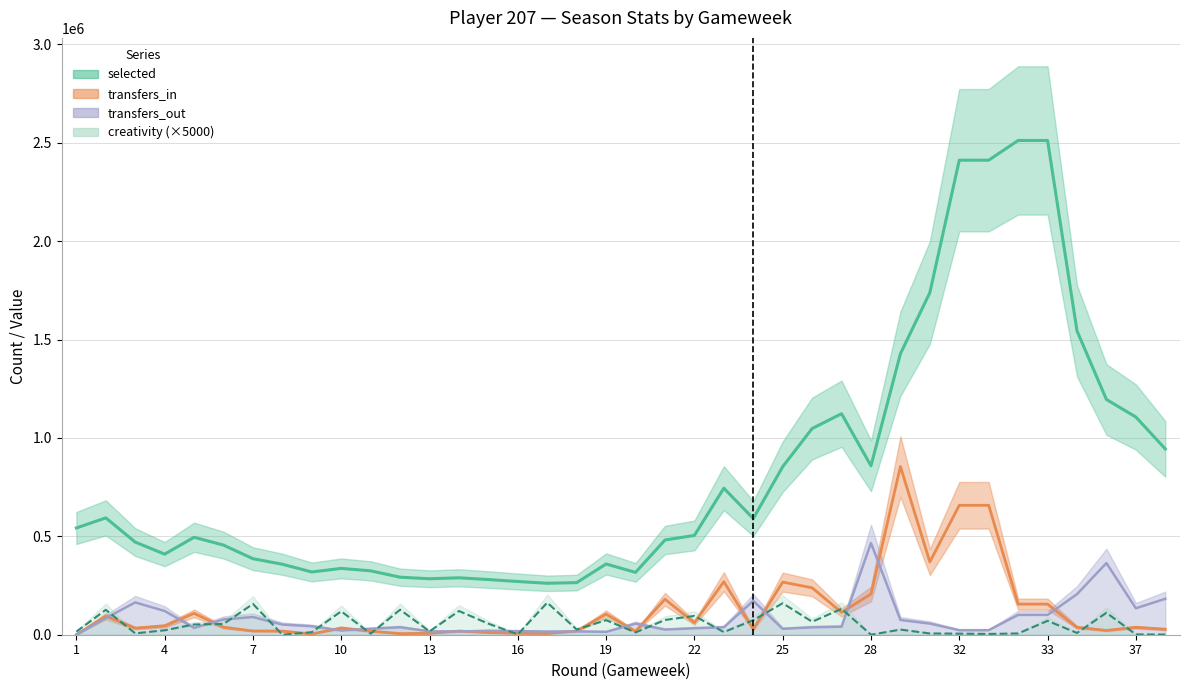

Reading left to right, what are all the values shown in this chart?

selected: 542468	593804	470610	409392	495230	455375	386290	358136	318869	337002	324575	292339	284345	289279	280343	270449	261431	264739	359423	316759	481180	504568	744512	590439	853679	1047819	1123004	858375	1427674	1738237	2411241	2411241	2511617	2511617	1544058	1195393	1106304	944268
transfers_in: 0	94580	33309	44996	108577	37790	19058	18425	3673	34430	17889	5683	7187	18668	11532	7077	6267	18849	104520	17425	180316	61061	269453	28041	267384	238416	113599	206866	854786	369634	657653	657653	155477	155477	37462	21727	37703	27752
transfers_out: 0	84214	164265	120515	34817	77597	89849	51601	42843	21321	30304	37891	17046	16390	20003	18305	16041	16907	14664	56143	26191	32930	37702	172048	29975	37652	40814	465883	74962	56546	22890	22890	100685	100685	205922	364148	134374	182589
creativity: 15500	126500	7000	22500	52000	54500	156500	0	13000	119000	5500	127000	17000	120500	56000	2000	163000	26500	74000	11500	75000	95500	13500	74000	160000	66000	131500	0	26000	6500	5500	4000	6500	70500	9000	111500	1500	1000